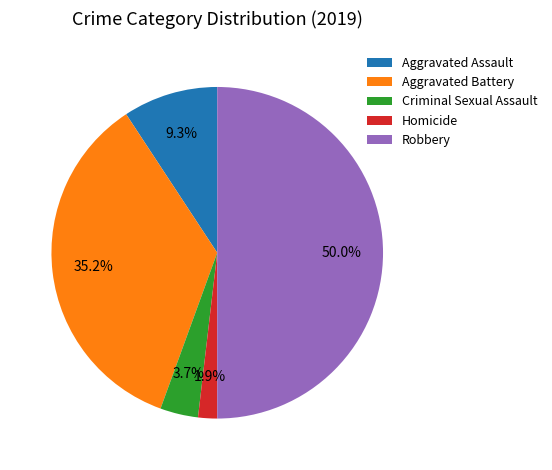

Is it true that Robbery is 62% of the pie?

False